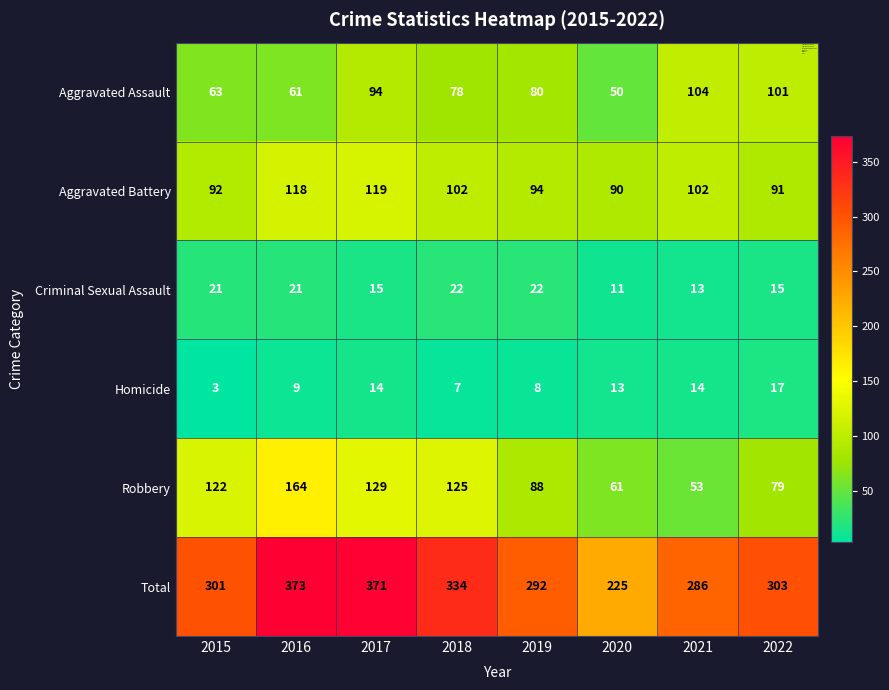

What is the spread (max minus min) of values at 2017?

357